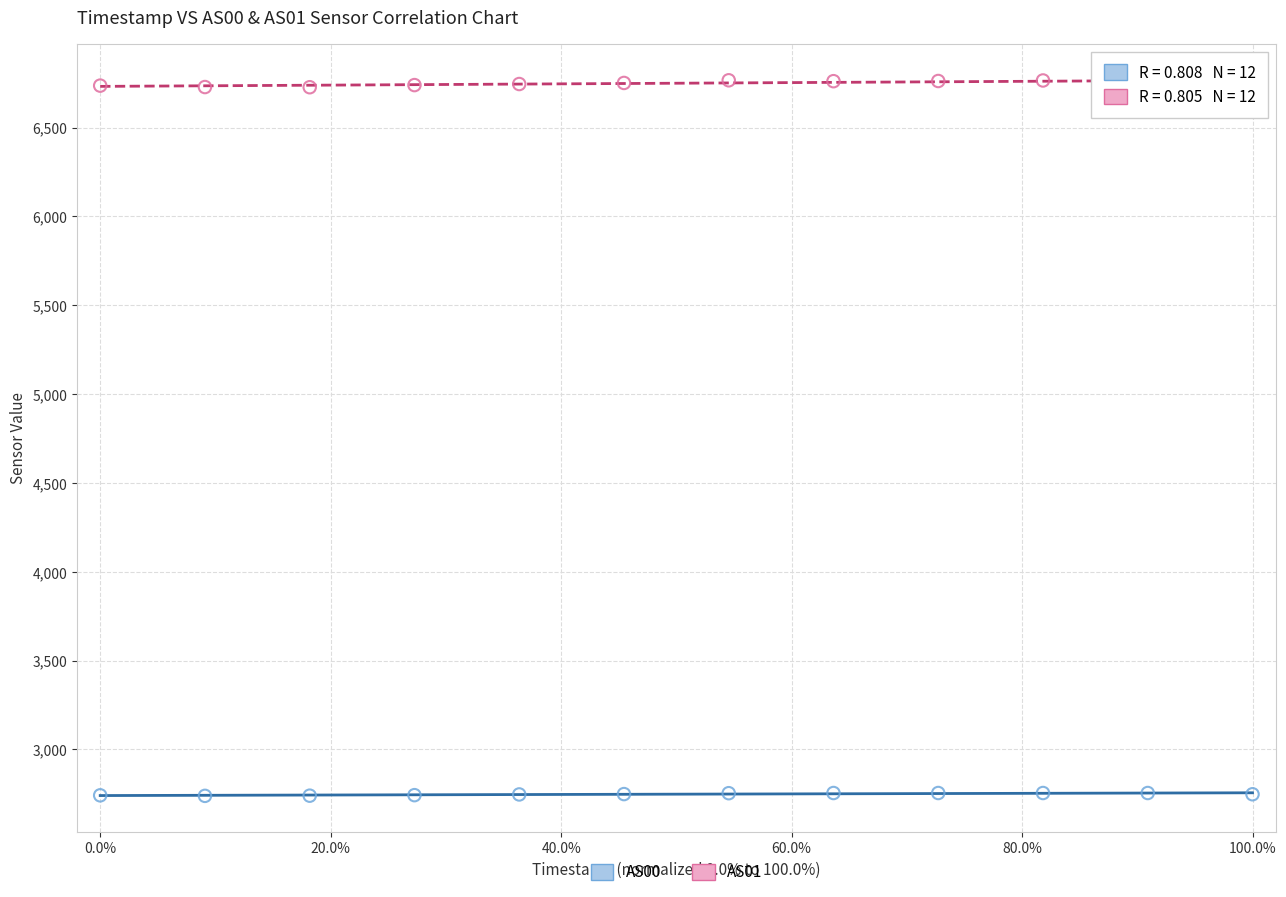

Which series reaches the maximum Y coordinate?

AS01